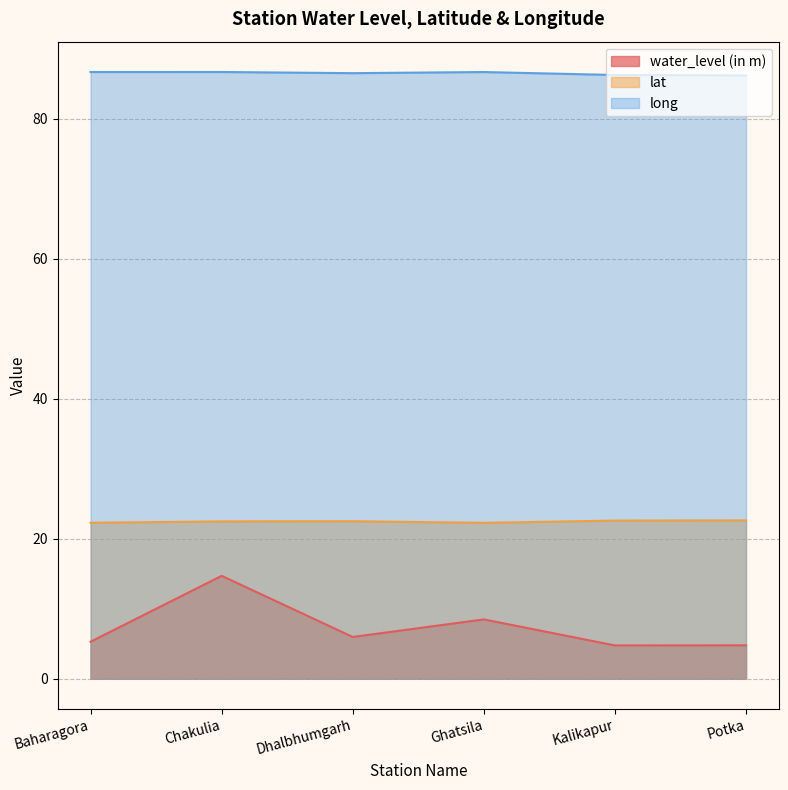

Rank the series at Kalikapur from highest to lowest value.

long, lat, water_level (in m)